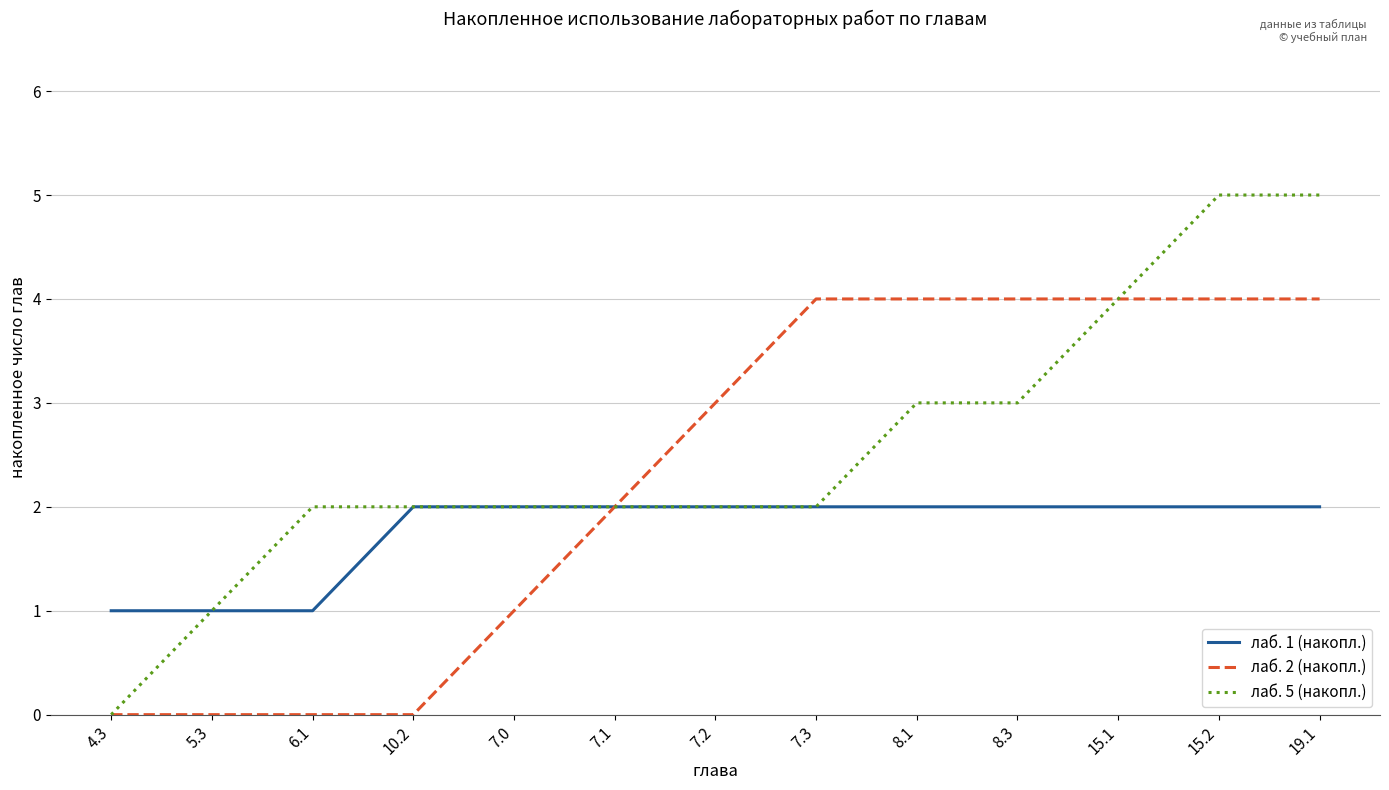

Which series has the widest spread of values?

лаб. 5 (накопл.)